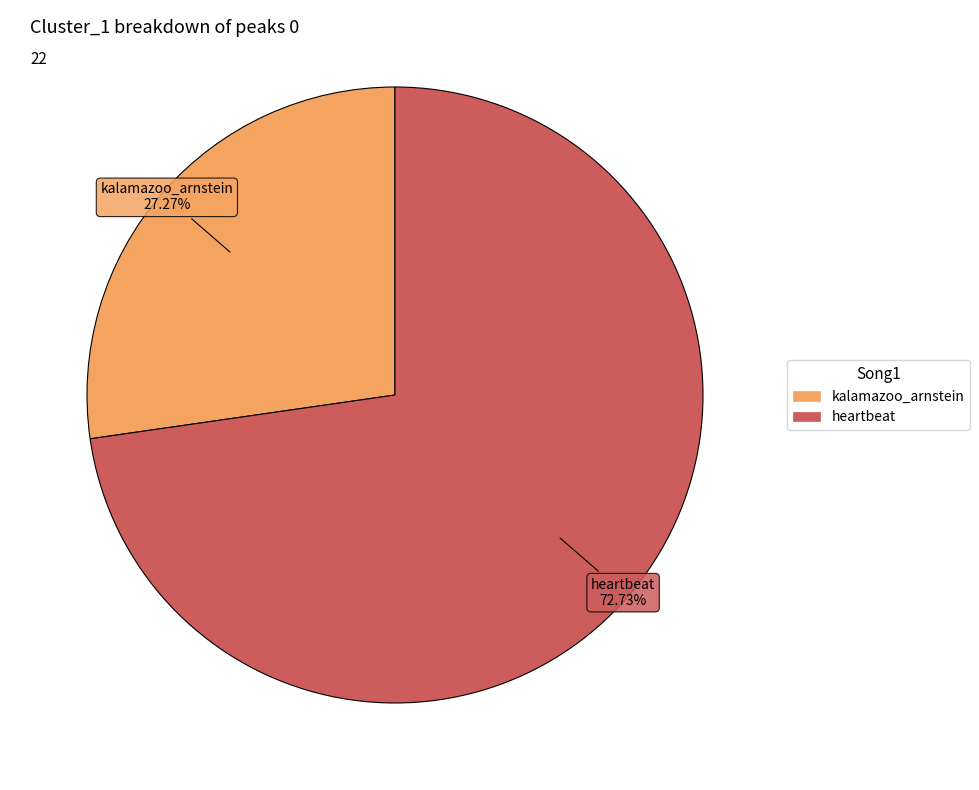

True or false: kalamazoo_arnstein accounts for 27% of the total.

True